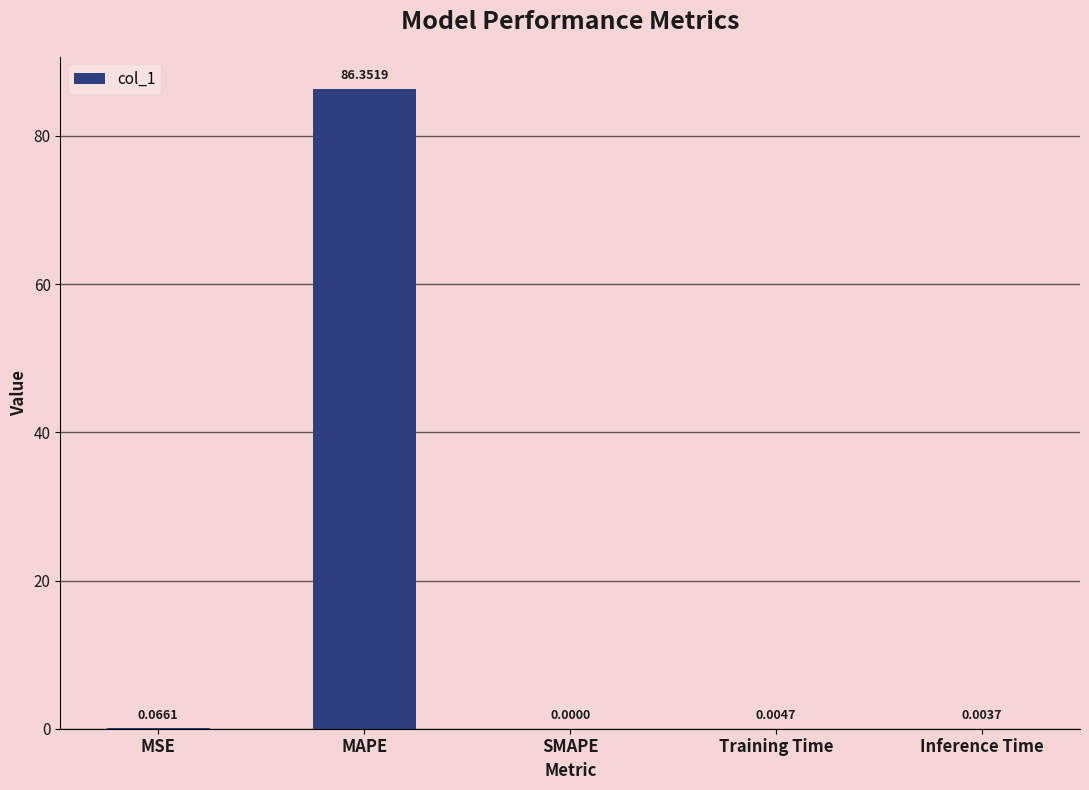

Between SMAPE and Inference Time, which is larger?

Inference Time